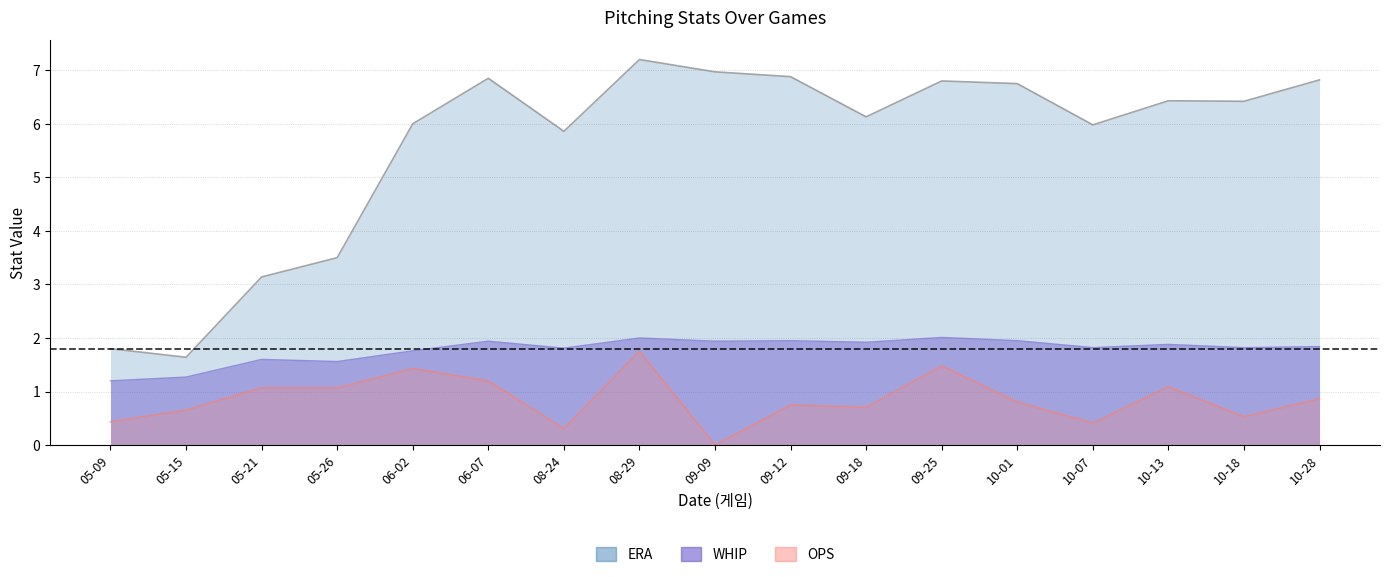

At which label does OPS reach its peak?

08-29